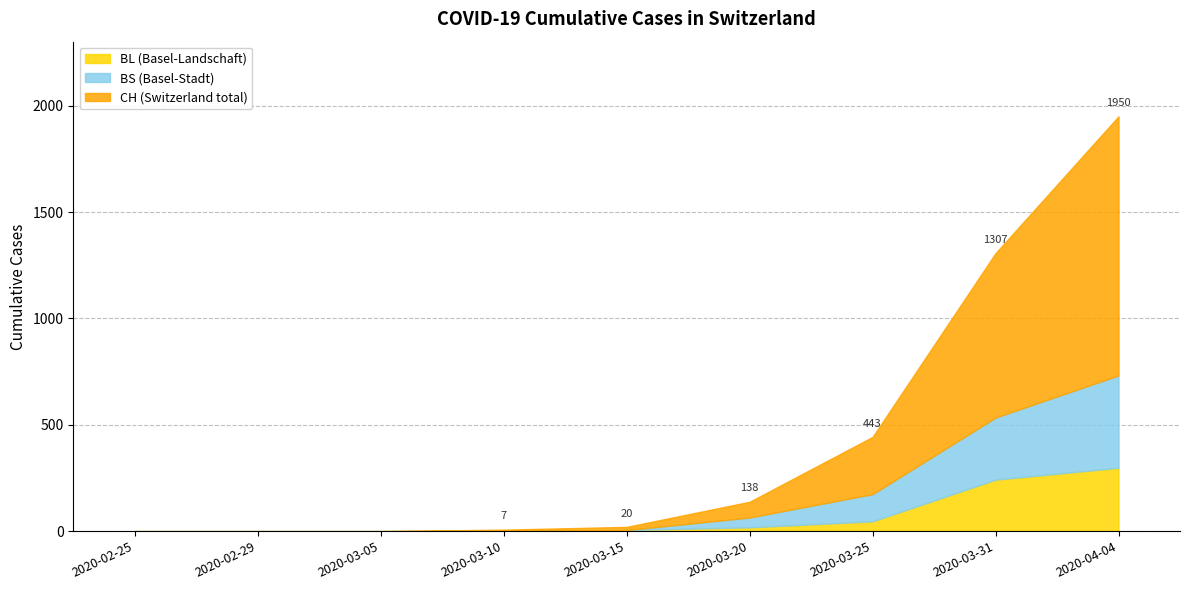

How many categories are shown in the chart?

9